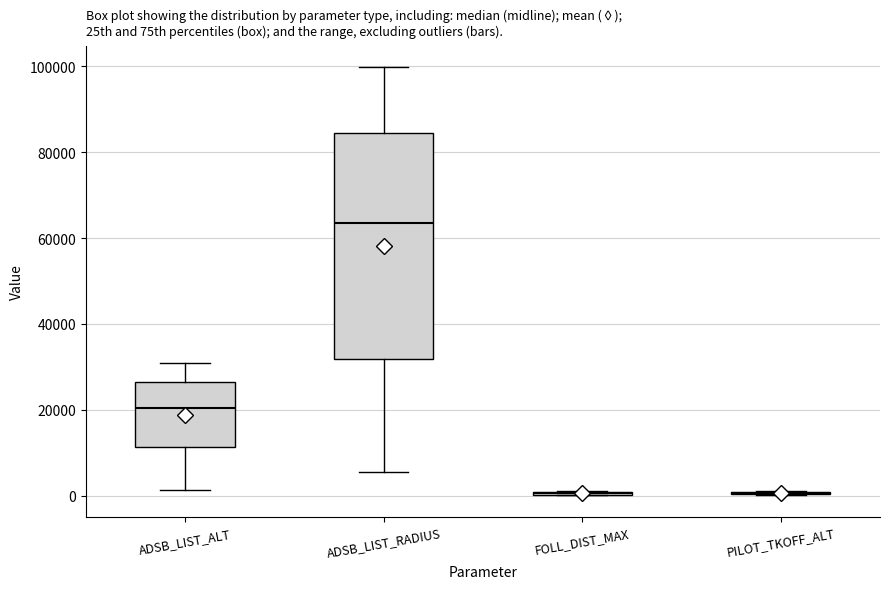

Where is the lower edge of the box for ADSB_LIST_RADIUS on the y-axis? The values are not printed on the chart, so give them approximately, as read against the axis.

32000